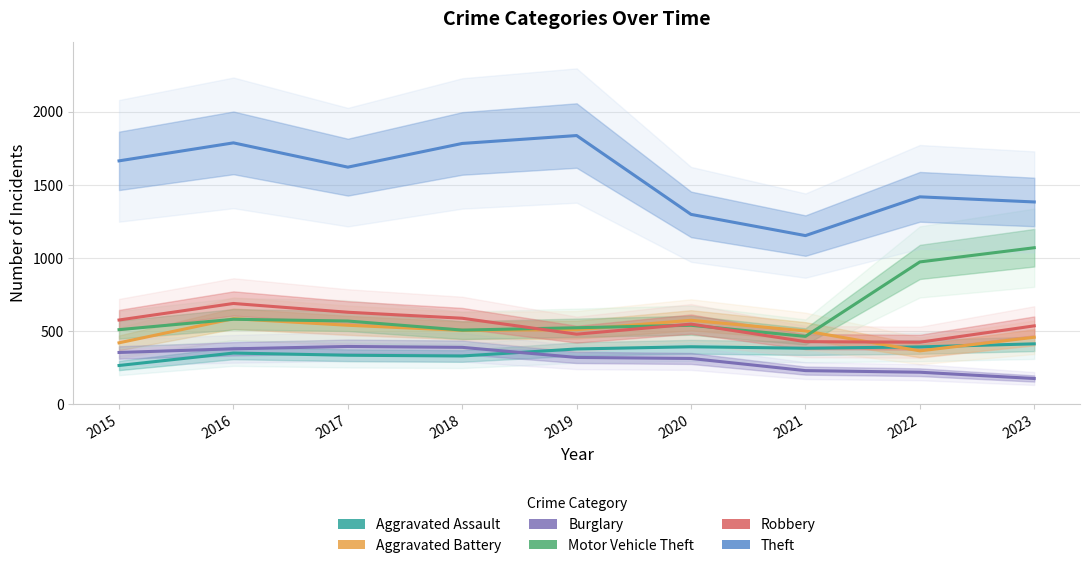

At which category is the sum across all series the highest?

2016